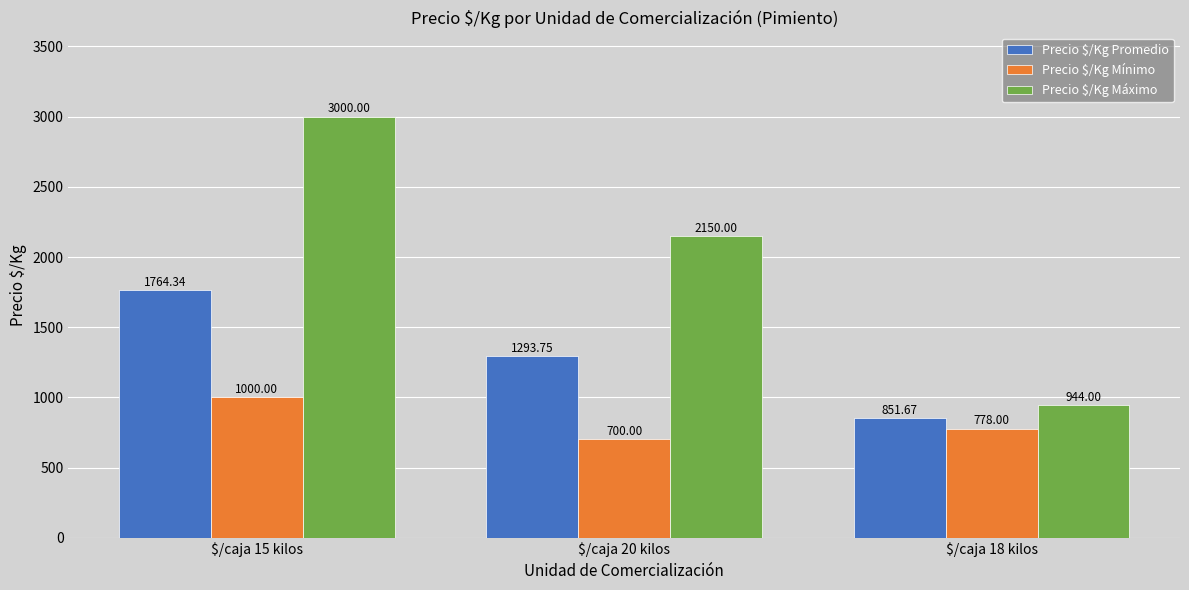

How many series are shown in this chart?

3